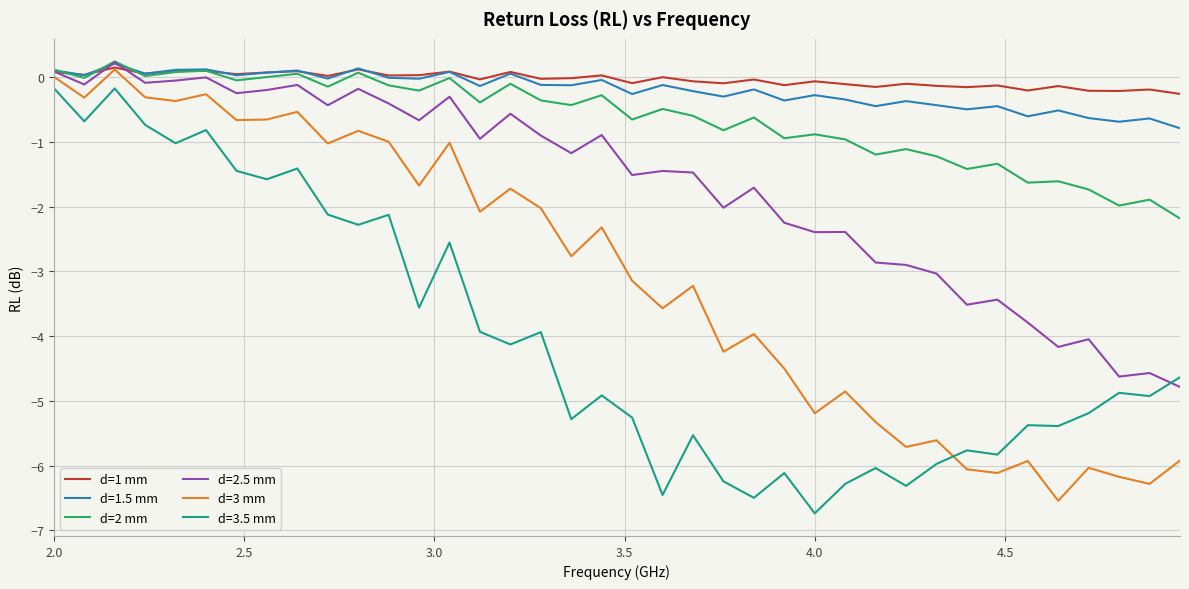

True or false: d=3.5 mm and d=1 mm cross at least once.

False